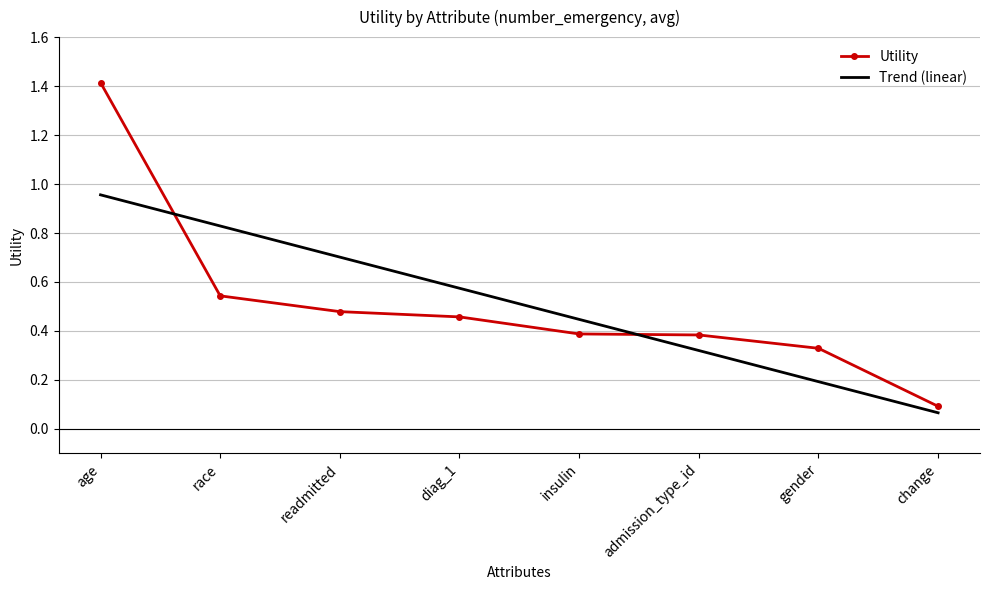

What is the difference between the maximum and minimum values in the Trend (linear) series?

0.9